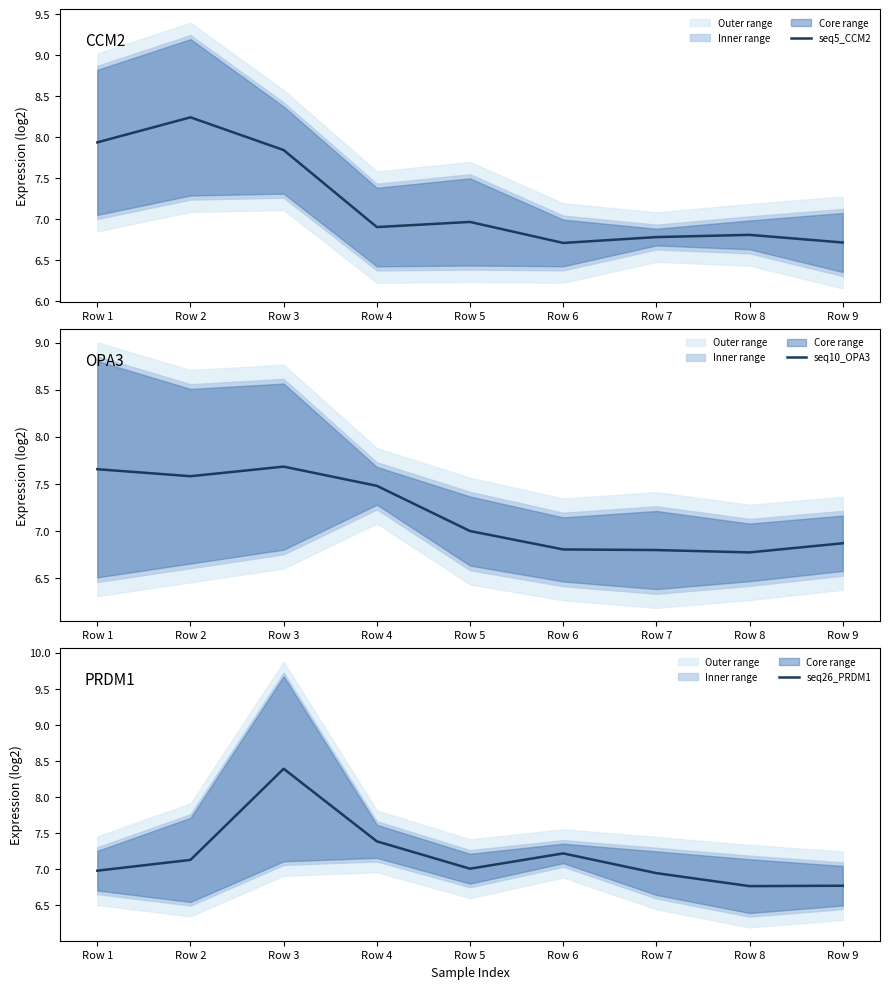

Where is the first local maximum for seq5_CCM2?

Row 2